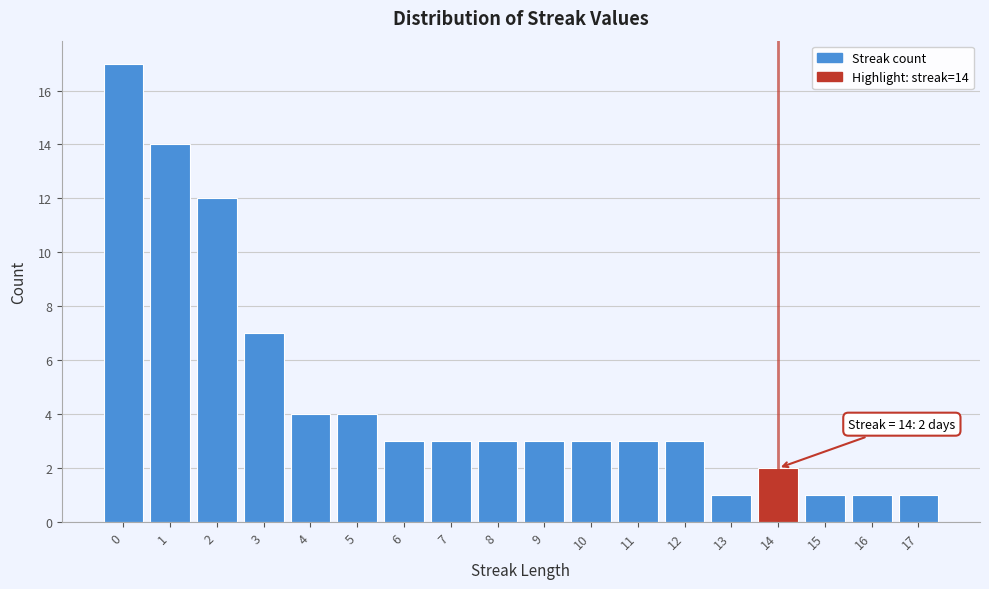

Reading left to right, list all the values displayed in this chart.

17	14	12	7	4	4	3	3	3	3	3	3	3	1	2	1	1	1